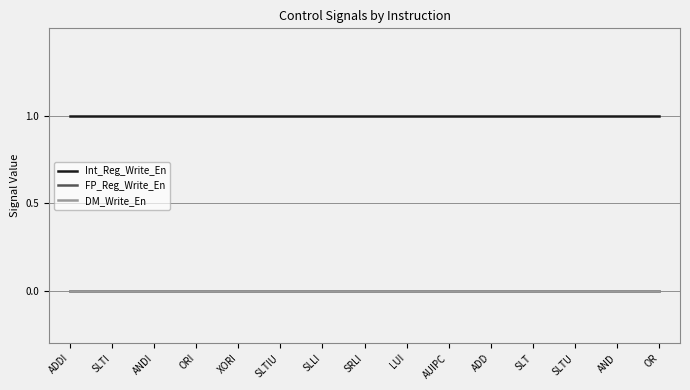

True or false: Int_Reg_Write_En and FP_Reg_Write_En intersect in this chart.

False